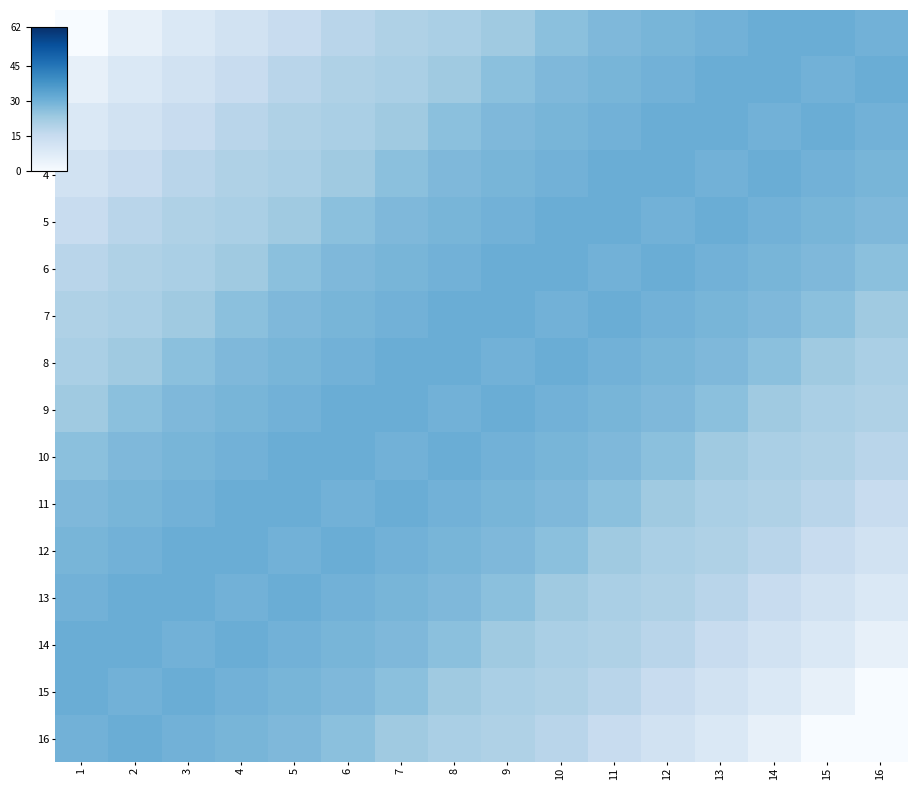

How many distinct data groups are displayed?

16